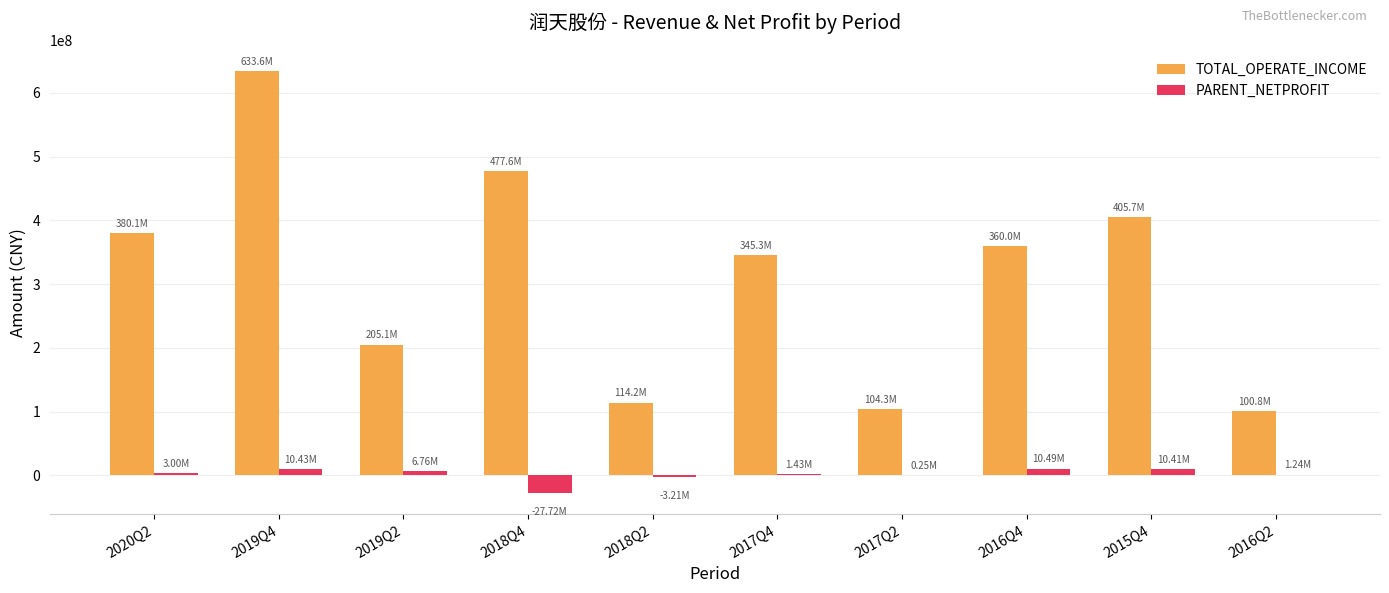

Count the number of categories in the chart.

10